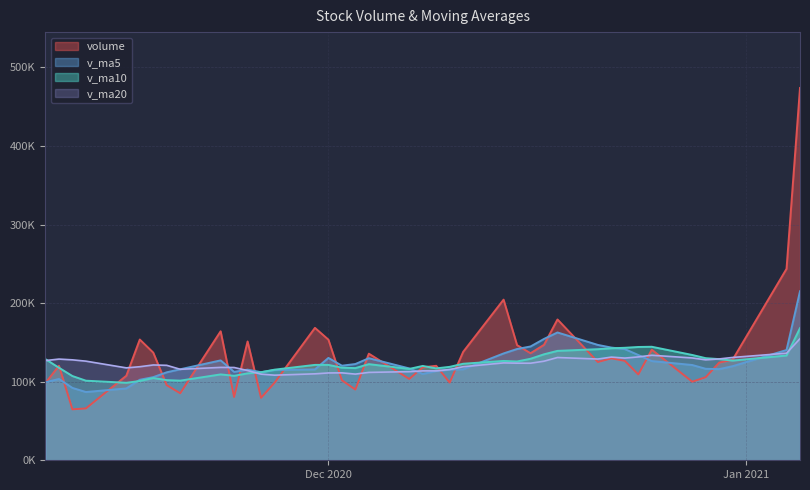

What are all the series names shown in the legend?

volume, v_ma5, v_ma10, v_ma20